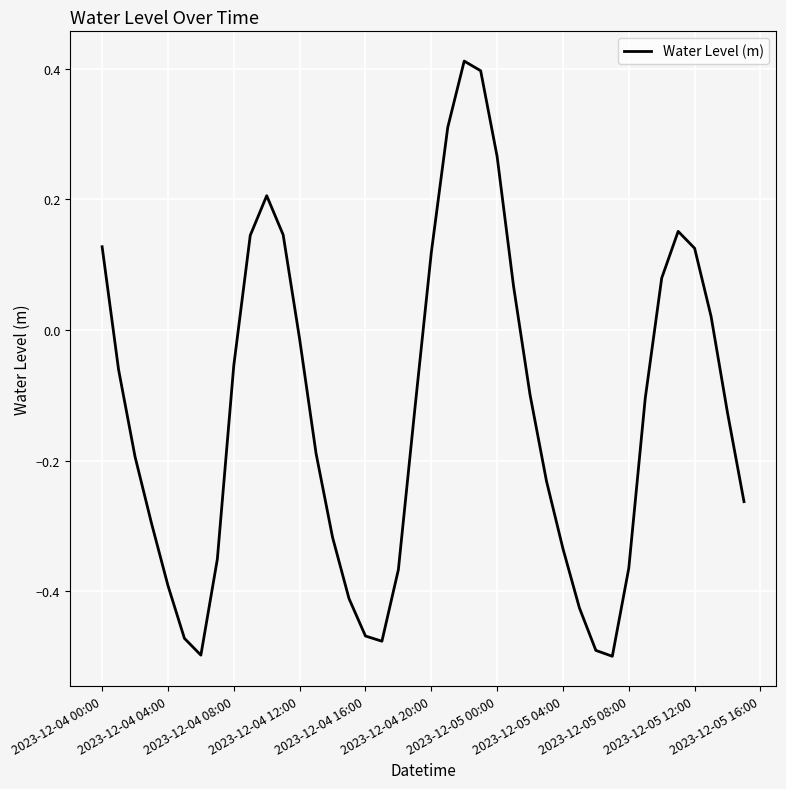

What is the difference between the maximum and minimum values?

0.9